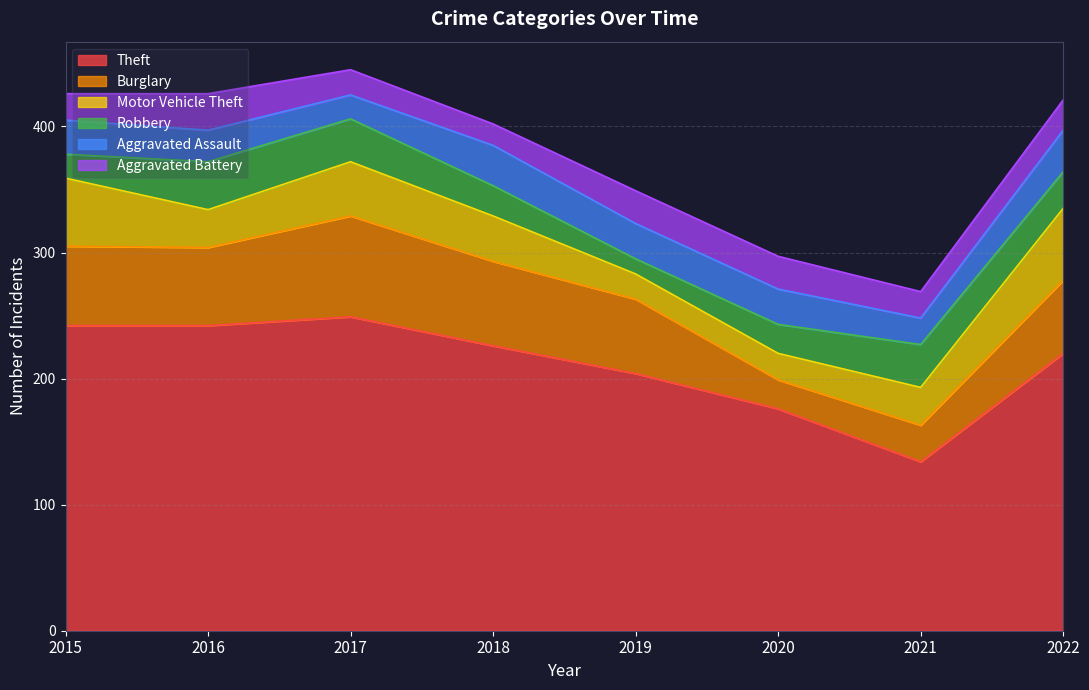

What is the difference between the maximum and minimum values in the Burglary series?

57